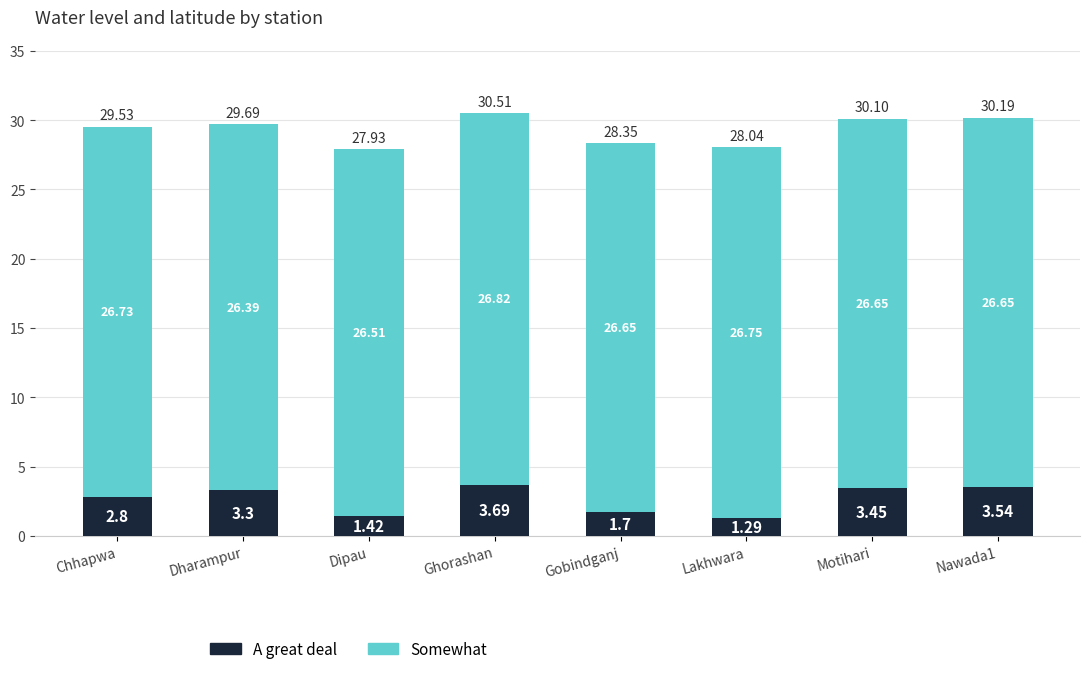

What is the difference between the maximum and minimum values in the A great deal series?

2.4